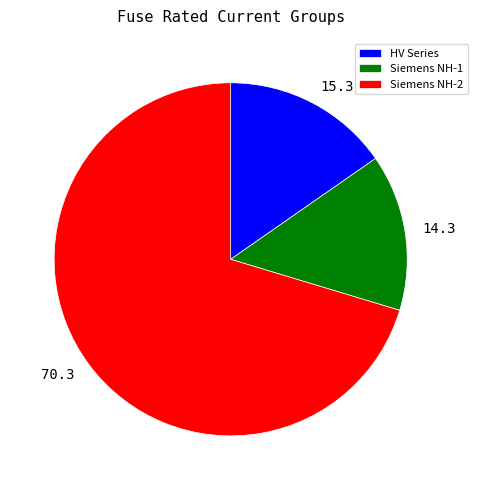

How many slices are in this pie chart?

3